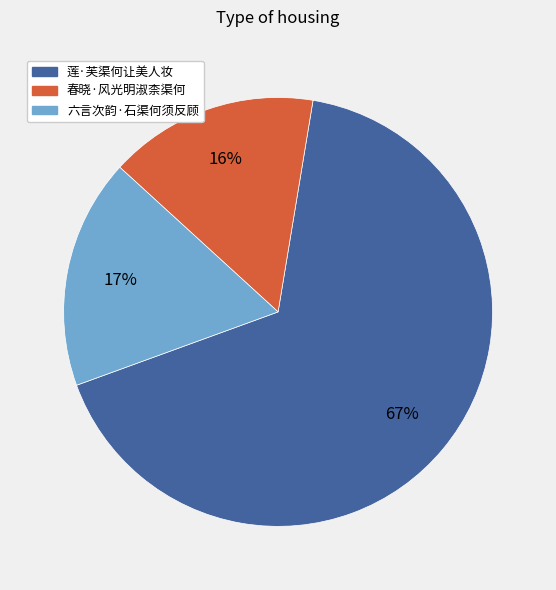

Do 春晓·风光明淑柰渠何 and 莲·芙渠何让美人妆 together represent more than half of the pie?

Yes